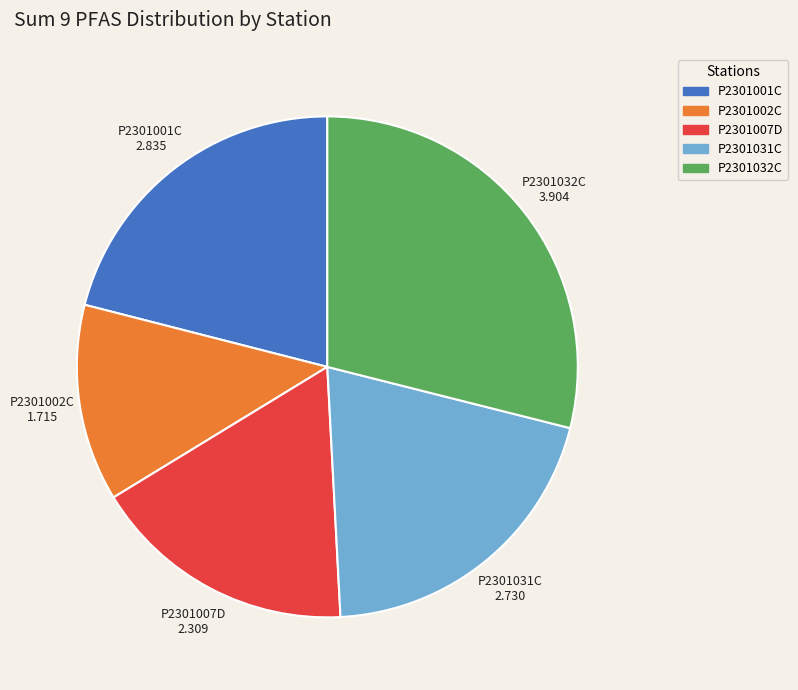

Combined, do P2301007D and P2301031C account for over 50%?

No